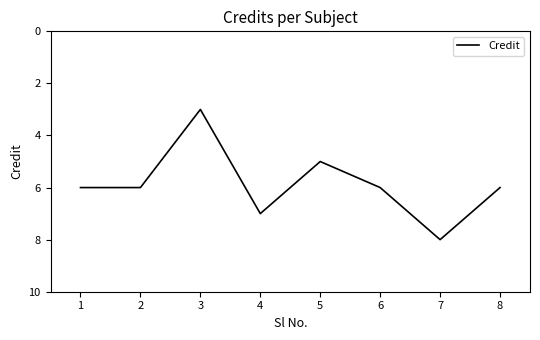

Count the number of data series in this chart.

1